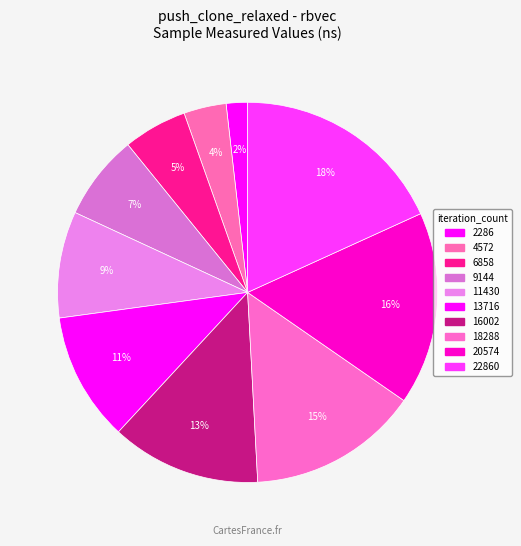

To the nearest percent, what is the average slice percentage?

10%